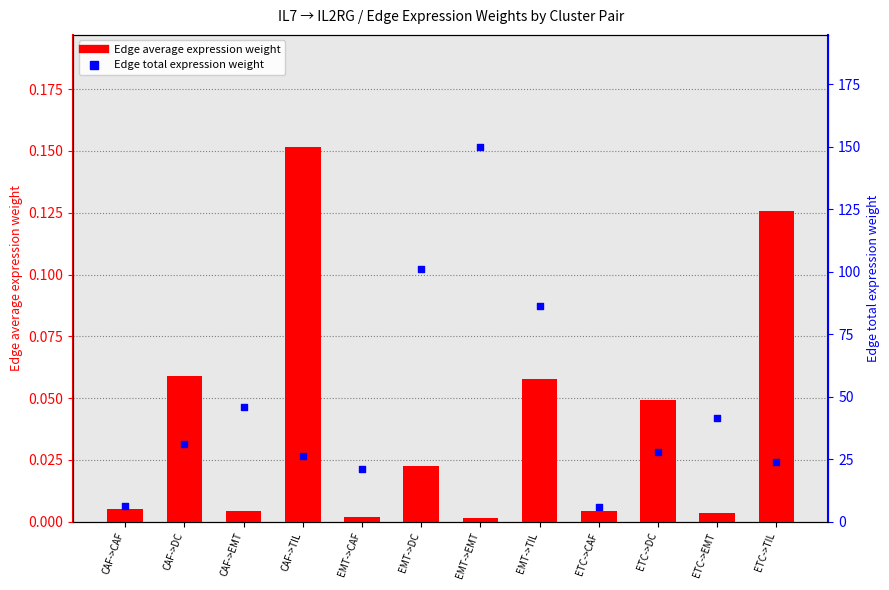

Which series contains the lowest Y value?

Edge average expression weight